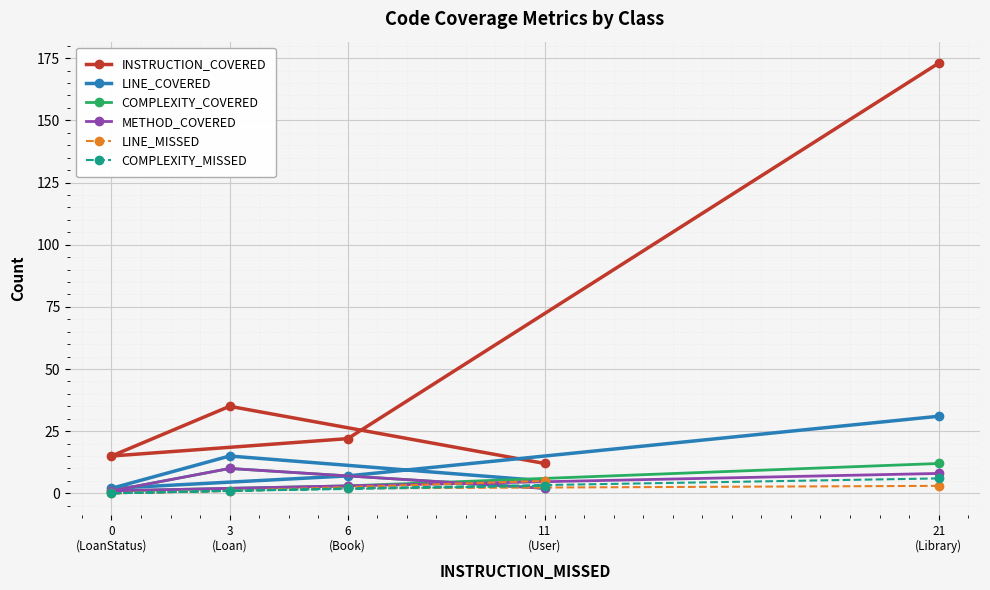

What is the label of the 4th point from the left?

11
(User)